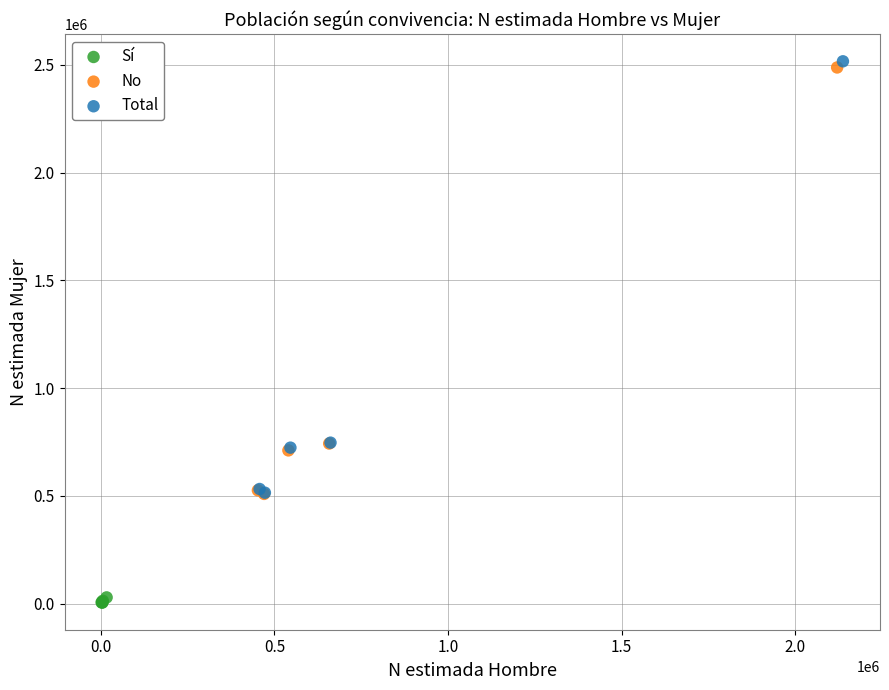

Which series has the largest Y range (max minus min)?

Total